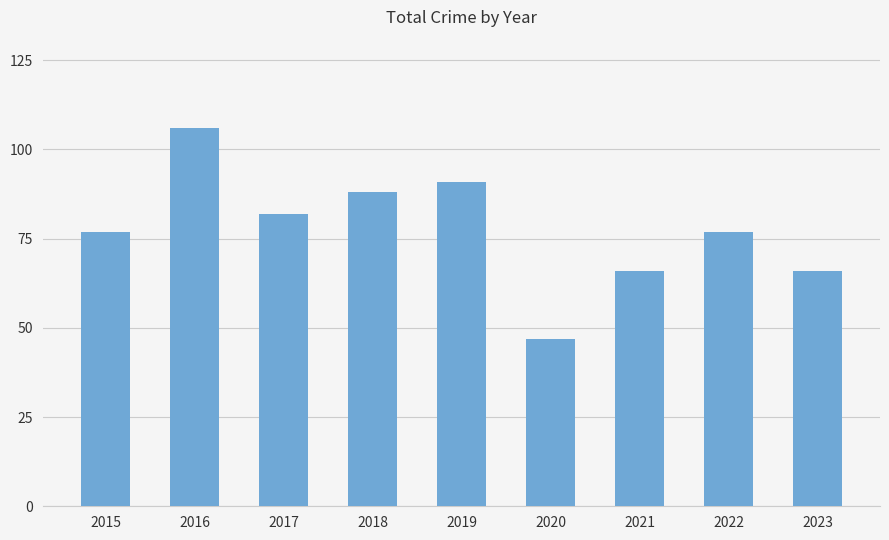

The chart shows a value of 82 at 2017. True or false?

True